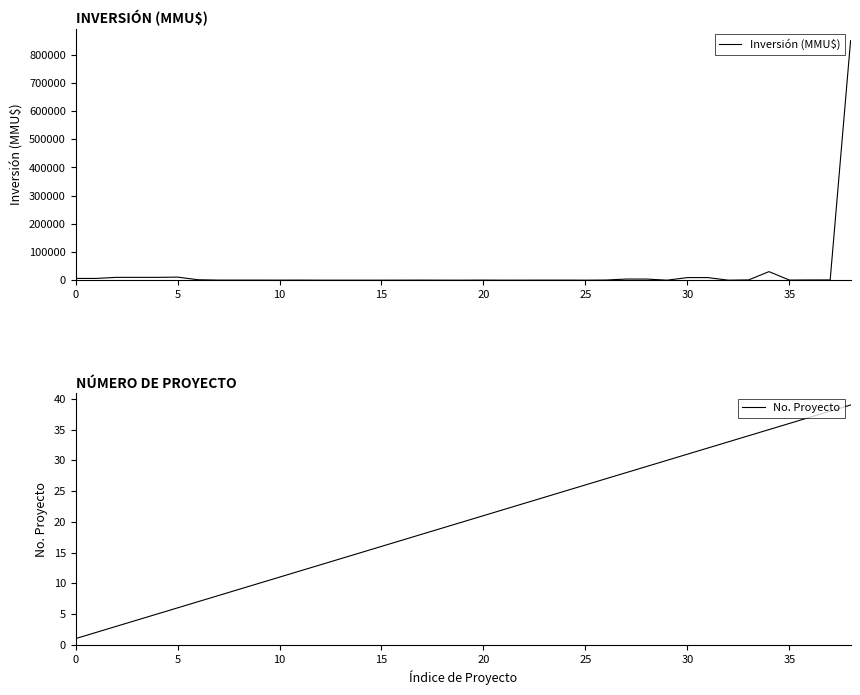

What is the difference between the No. Proyecto values at 32 and 24?

8